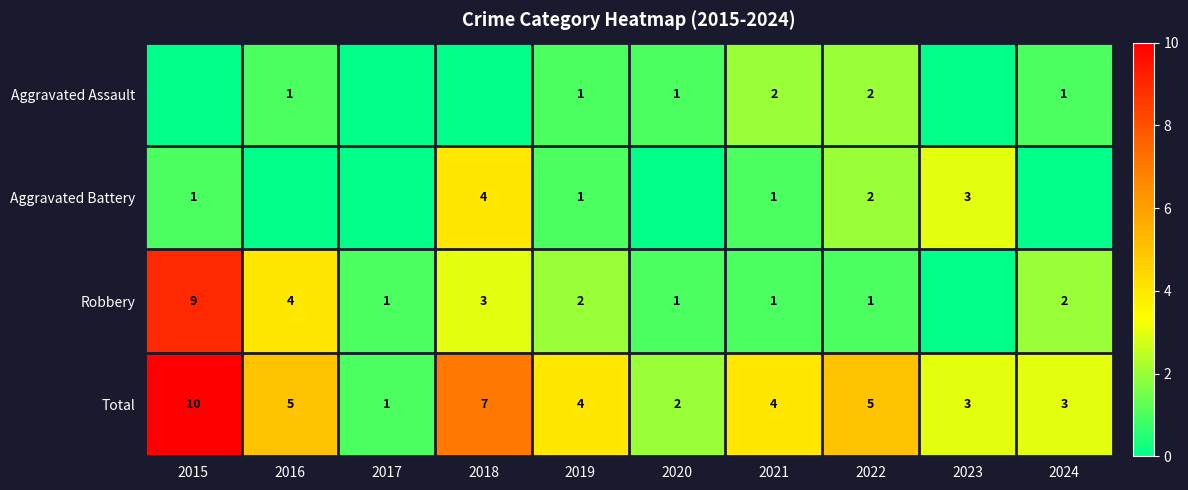

What is the total value across all series at 2019?

8